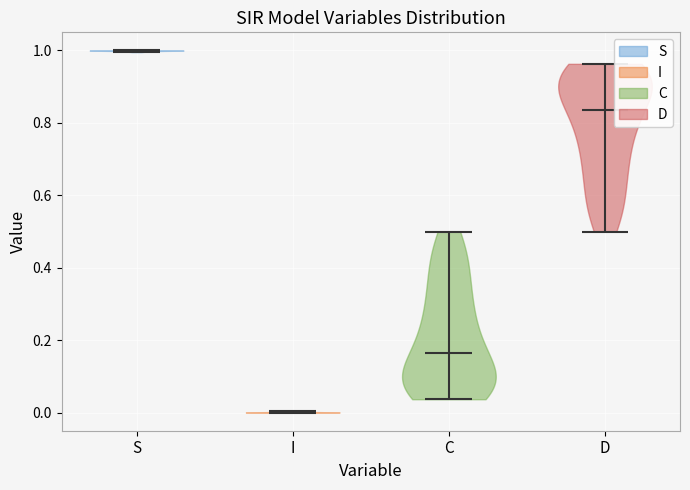

Where does the median line of the violin for D sit on the y-axis? The values are not printed on the chart, so give them approximately, as read against the axis.

0.84